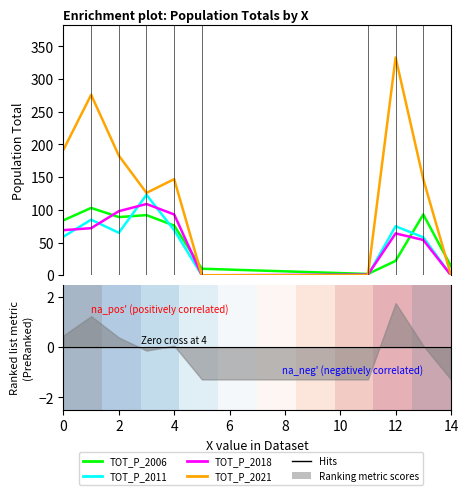

What is the average value of the TOT_P_2018 series?

56.0